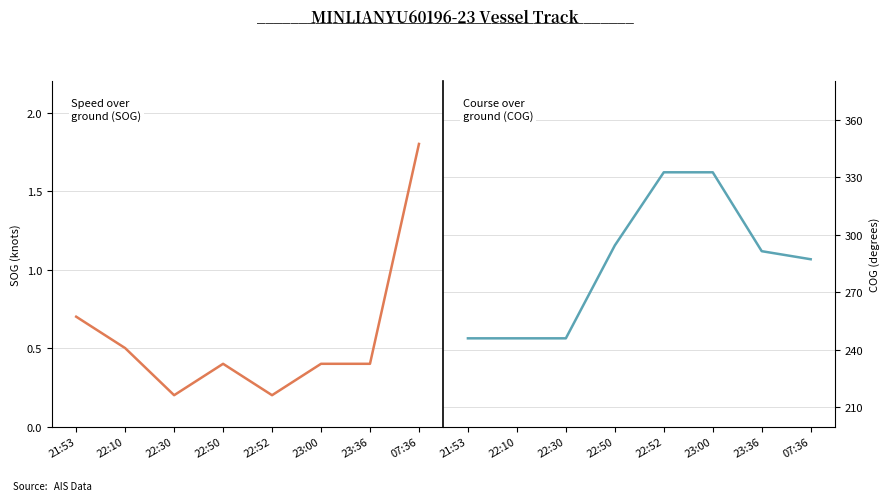

What is the difference between the COG values at 23:00 and 07:36?

45.3